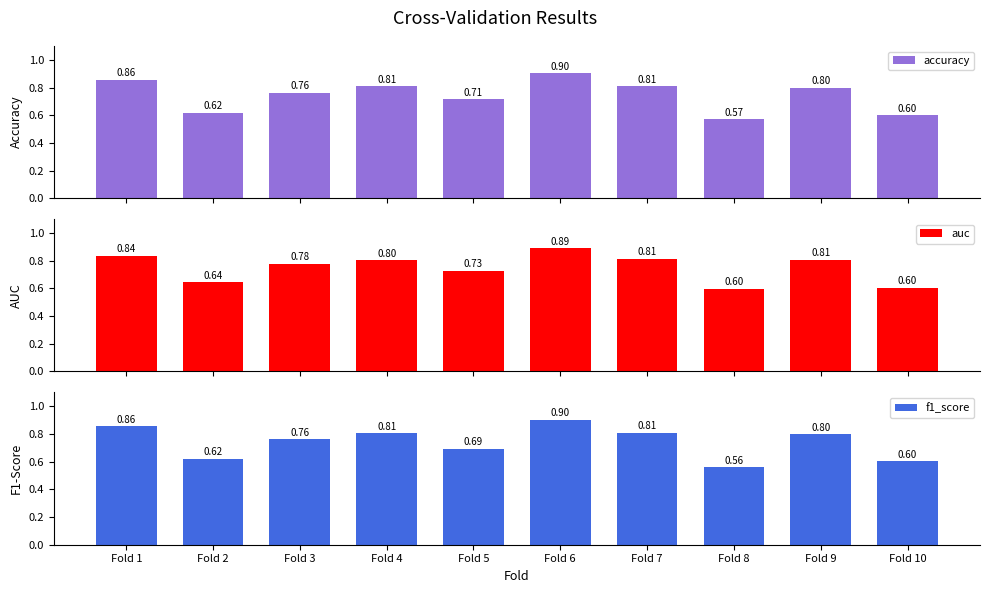

Rank the categories by accuracy value from highest to lowest.

Fold 6, Fold 1, Fold 4, Fold 7, Fold 9, Fold 3, Fold 5, Fold 2, Fold 10, Fold 8